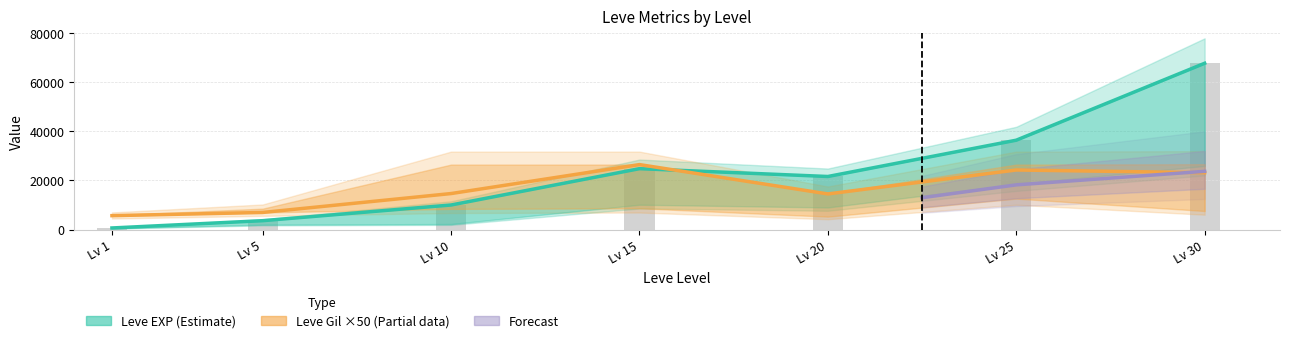

How many bars are there in total?

7